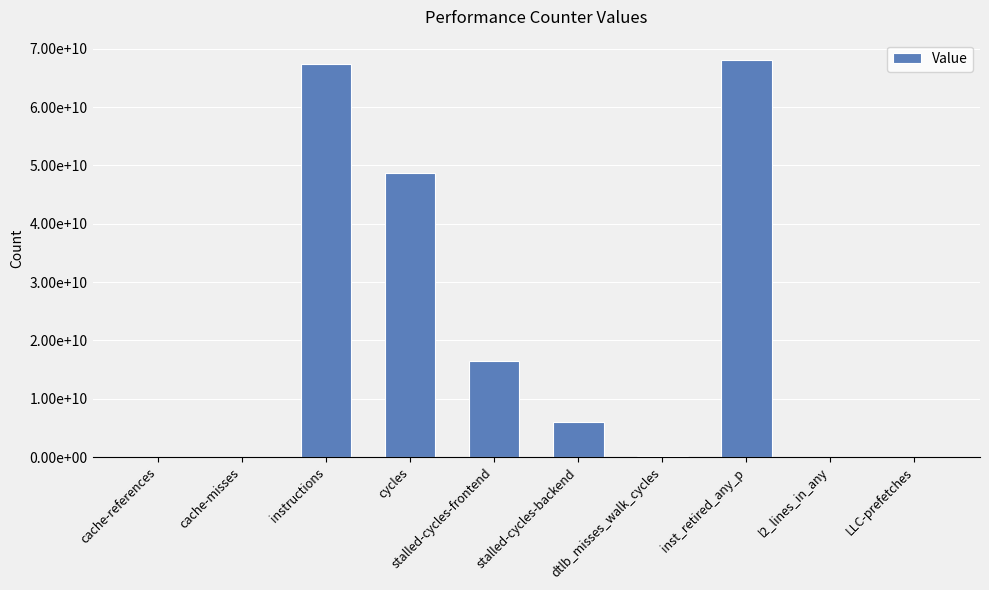

What is the average value?

20724021082